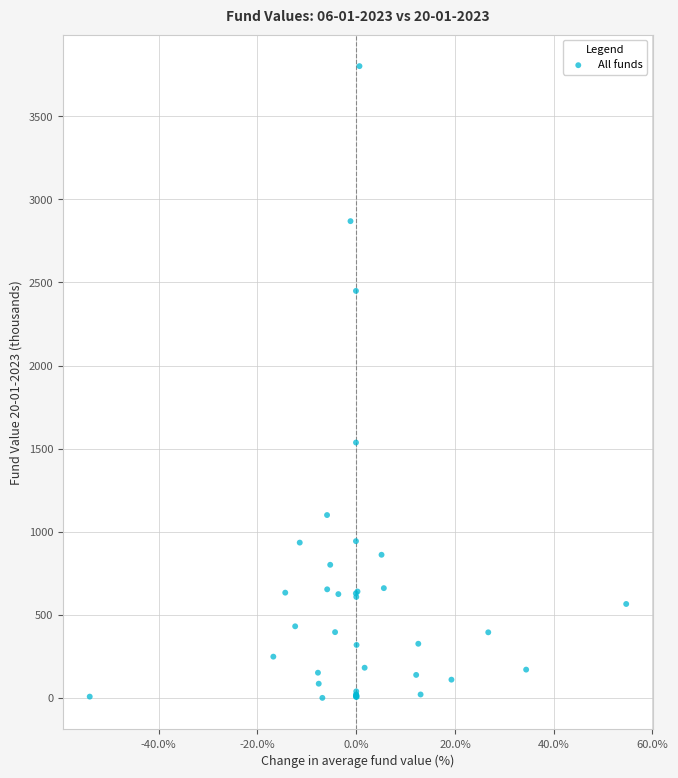

What Y value in the scatter plot is closest to 1900?

1536.5